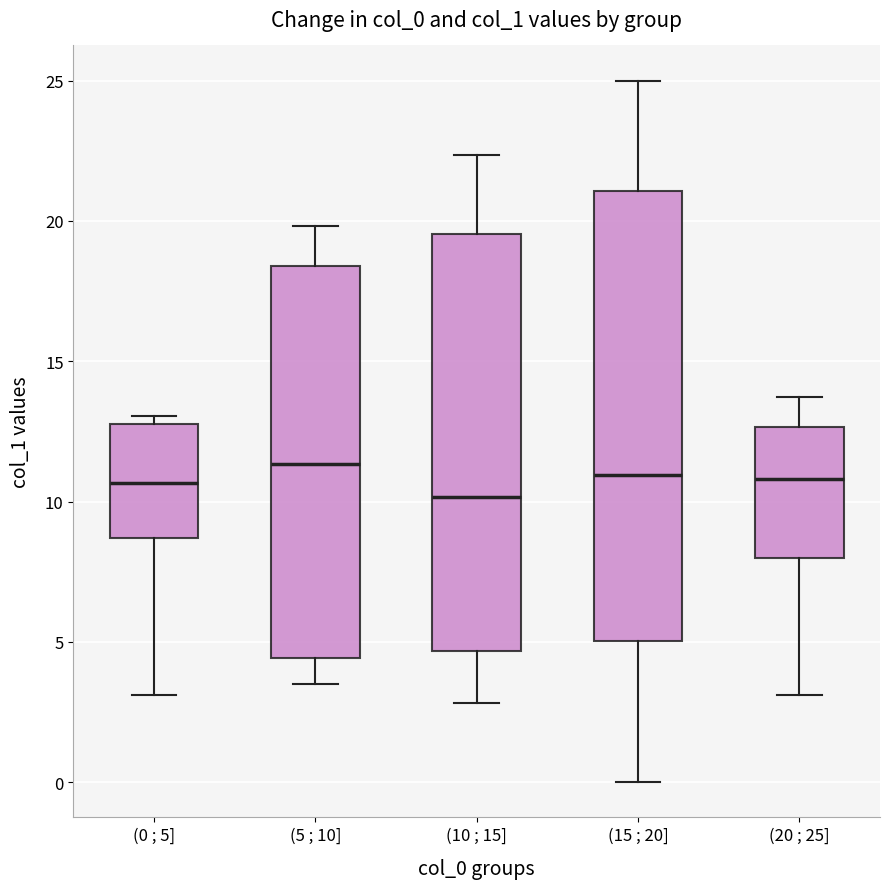

Reading left to right, read every box against the y-axis: the position of its median line, the range the box covers, and the ends of its whiskers. The values are not printed on the chart, so give them approximately, as read against the axis.

(0 ; 5]: median 10.5, box 8.5 to 13.0, whiskers 3.0 to 13.0 (just above the box's upper edge)
(5 ; 10]: median 11.5, box 4.5 to 18.5, whiskers 3.5 to 20.0
(10 ; 15]: median 10.0, box 4.5 to 19.5, whiskers 3.0 to 22.5
(15 ; 20]: median 11.0, box 5.0 to 21.0, whiskers 0.0 to 25.0
(20 ; 25]: median 11.0, box 8.0 to 12.5, whiskers 3.0 to 13.5